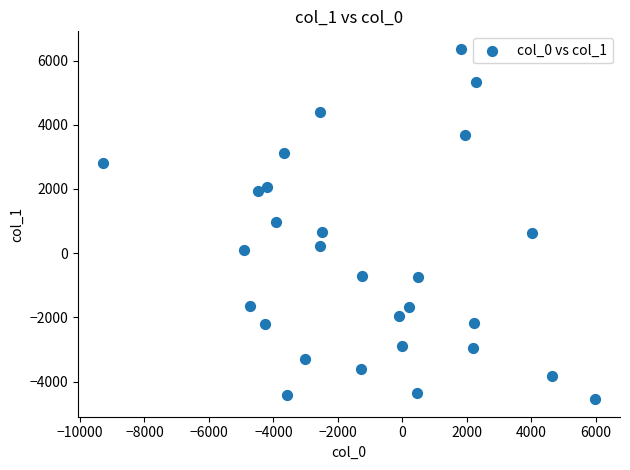

What is the range of Y values (max minus min)?

10907.9